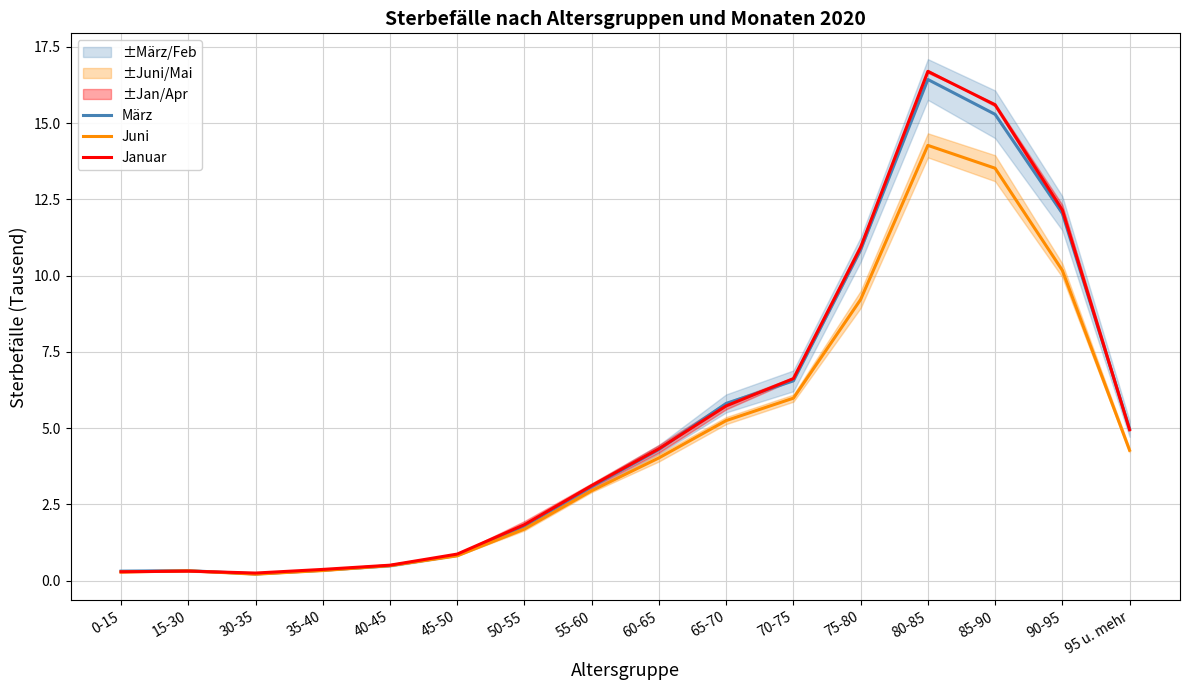

At which category does the chart reach its minimum across all series?

30-35